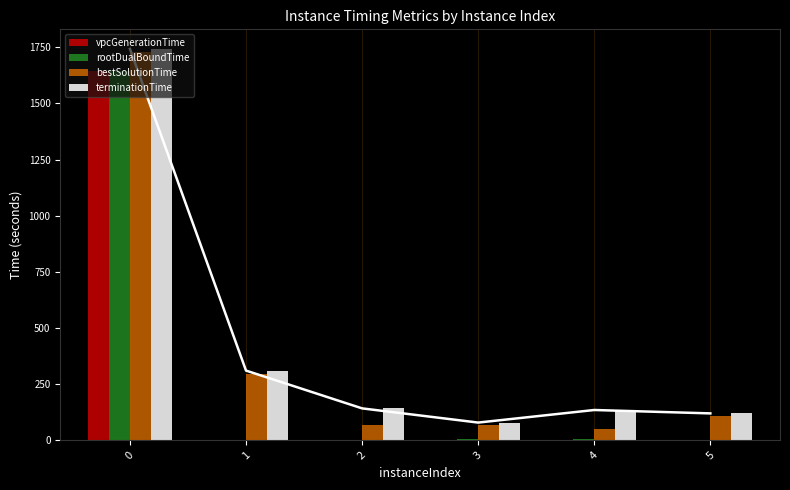

What is the difference between the maximum and second lowest values in the rootDualBoundTime series?

1644.3